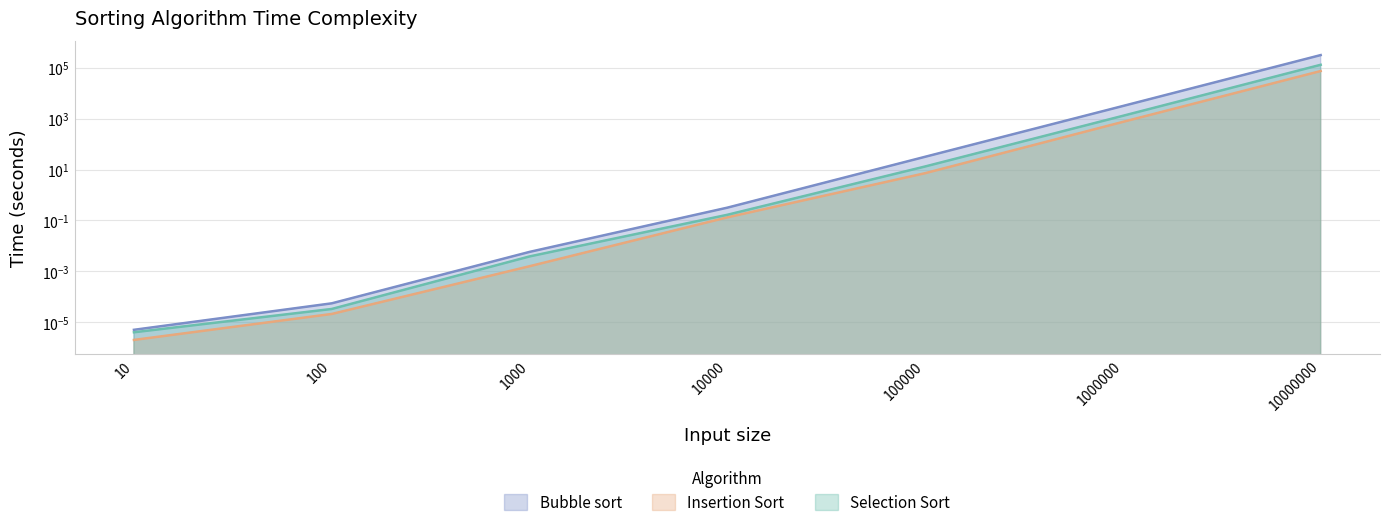

What is the spread (max minus min) of values at 100000?

24.6